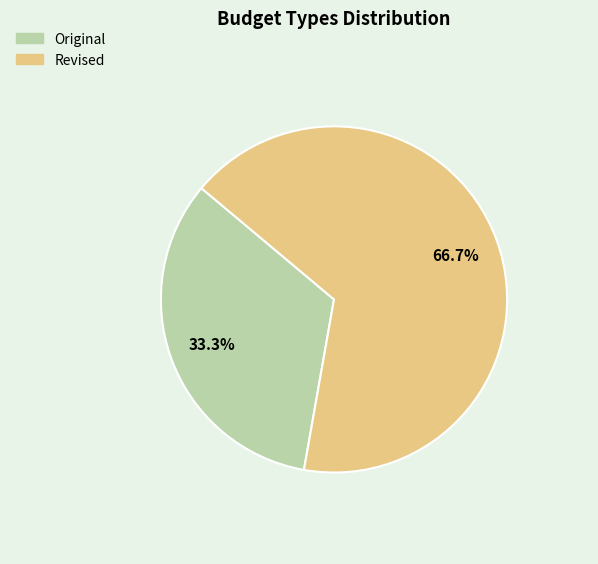

True or false: Revised accounts for 73% of the total.

False